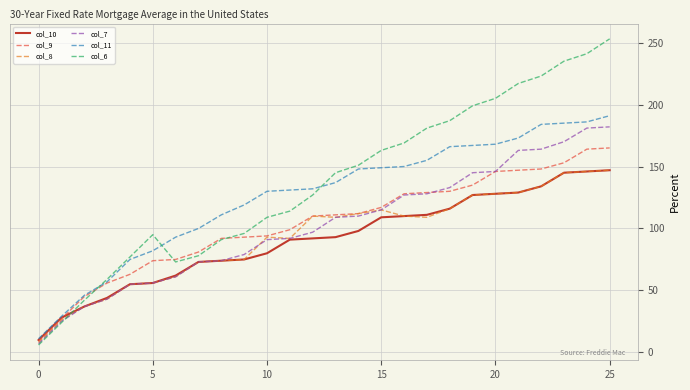

Which series has the largest range (max minus min)?

col_6